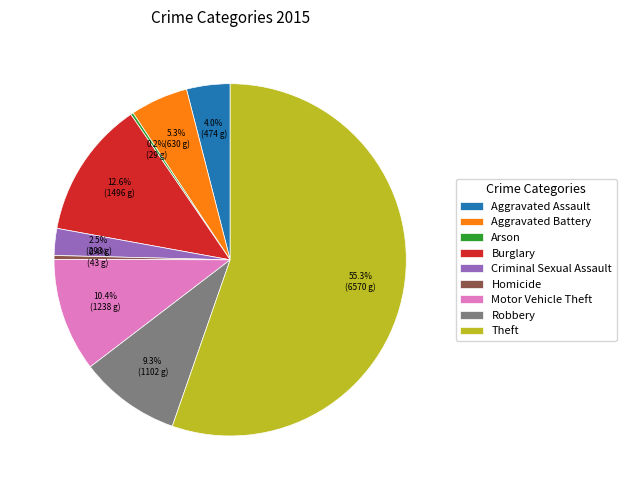

Which slice is the largest?

Theft